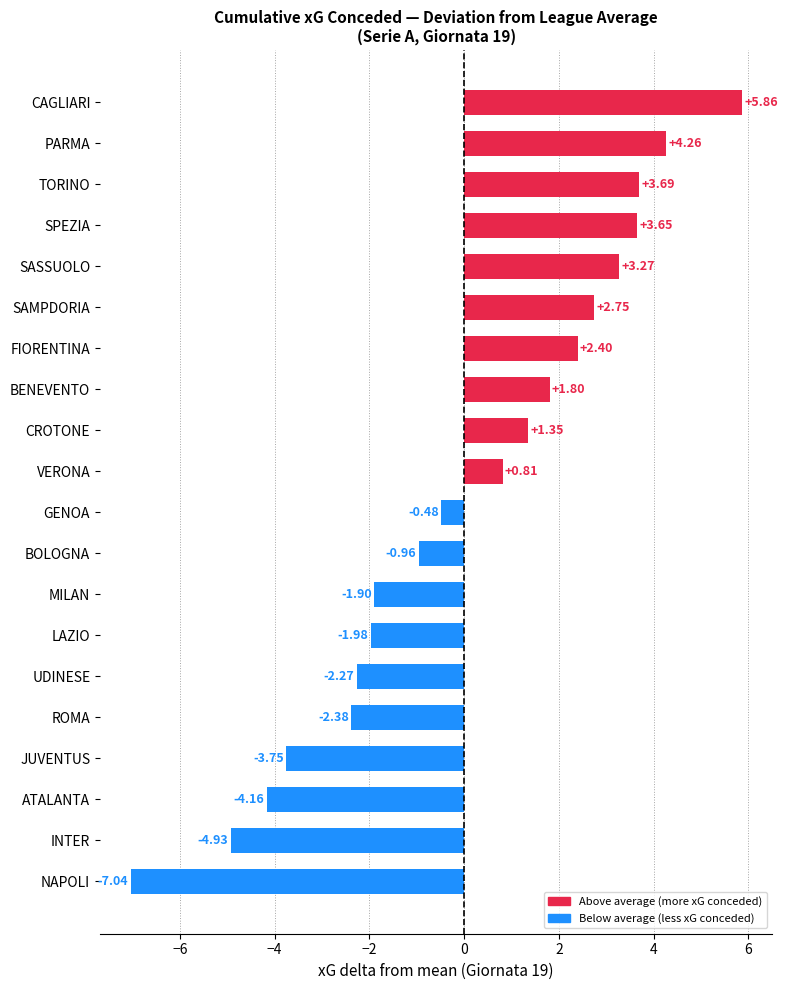

Where is the data nearest to the value 0?

GENOA